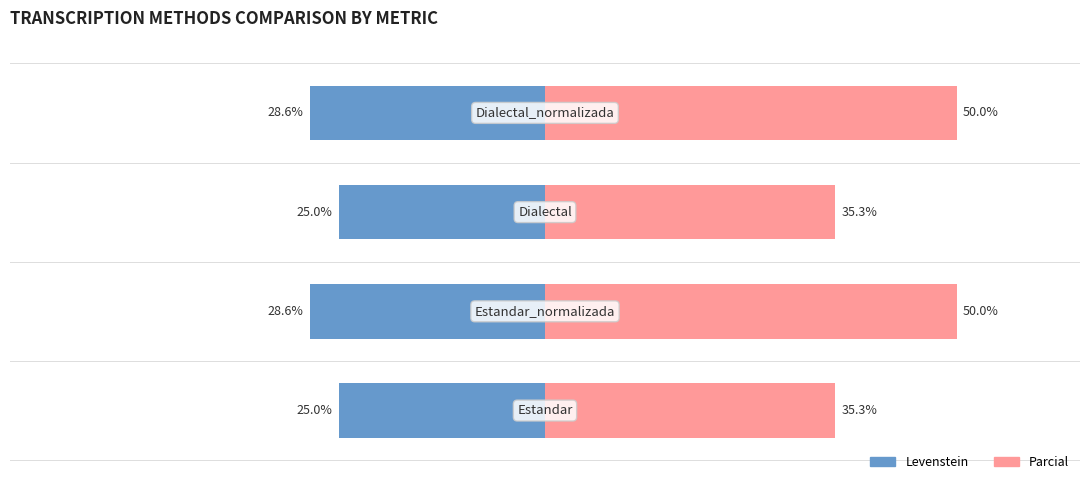

Is it true that Parcial equals 35.3 at 0?

True